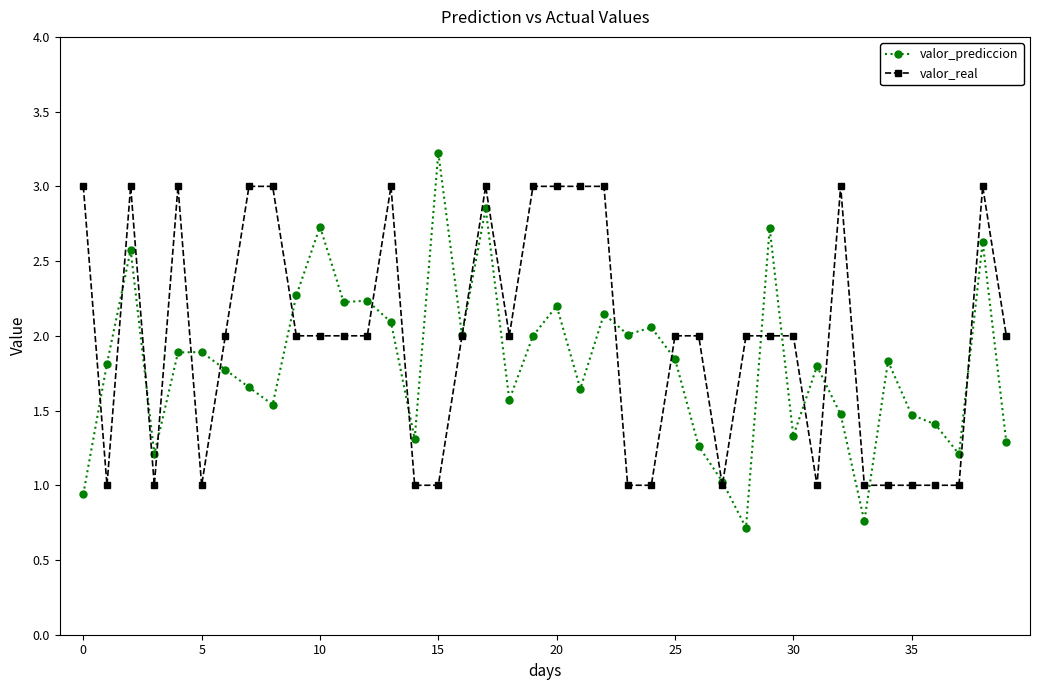

Does the chart display data point markers on the line(s)?

Yes